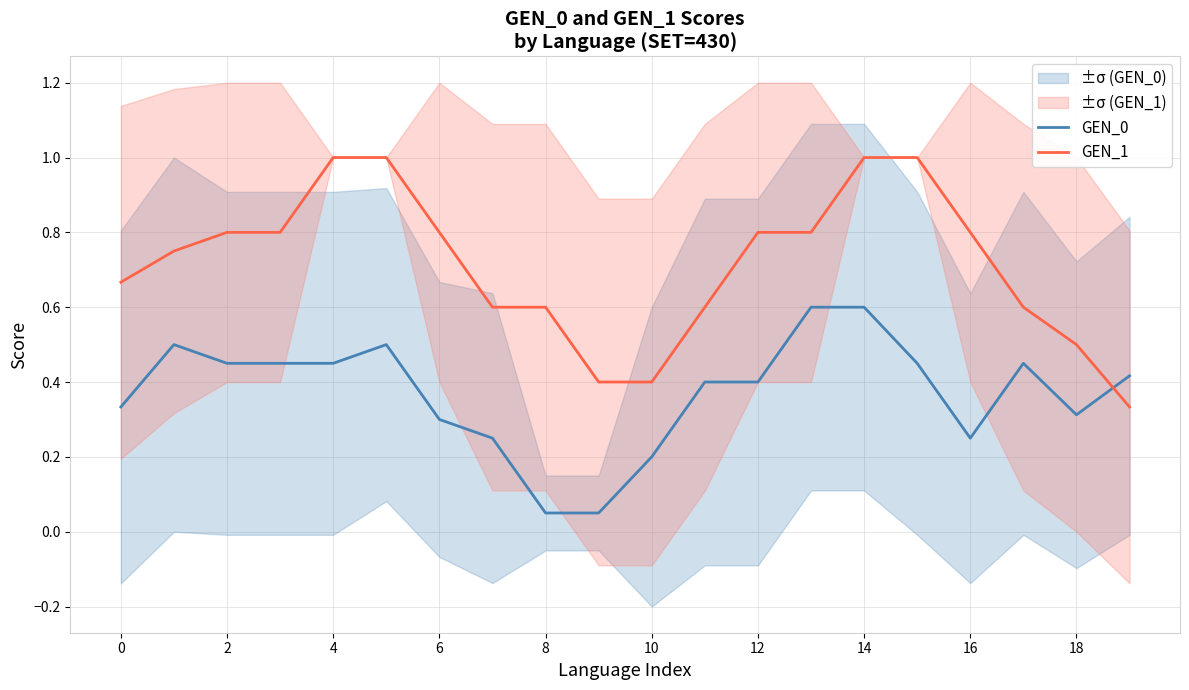

Is it true that GEN_1 equals 0.7 at 10?

False